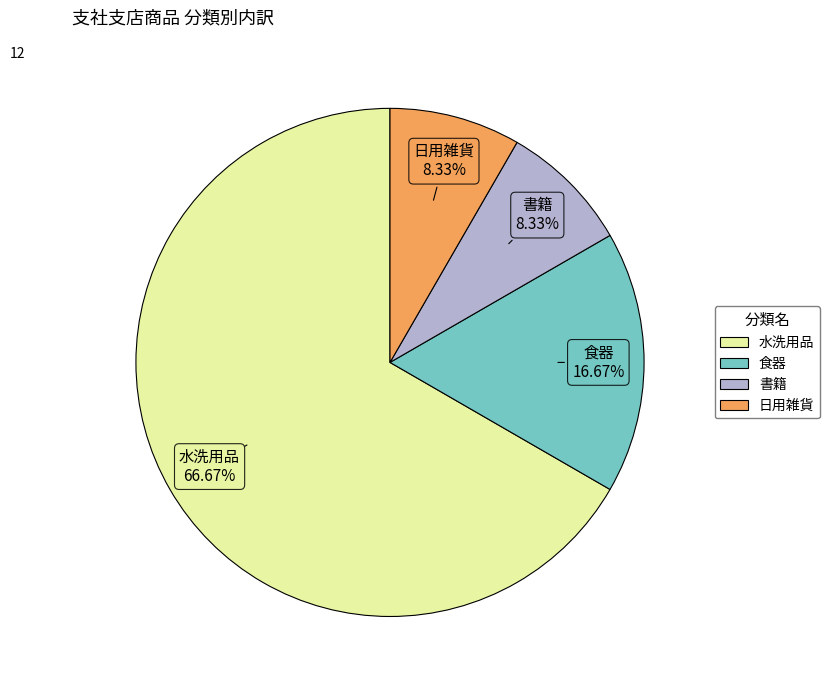

Which has a higher value, 水洗用品 or 書籍?

水洗用品